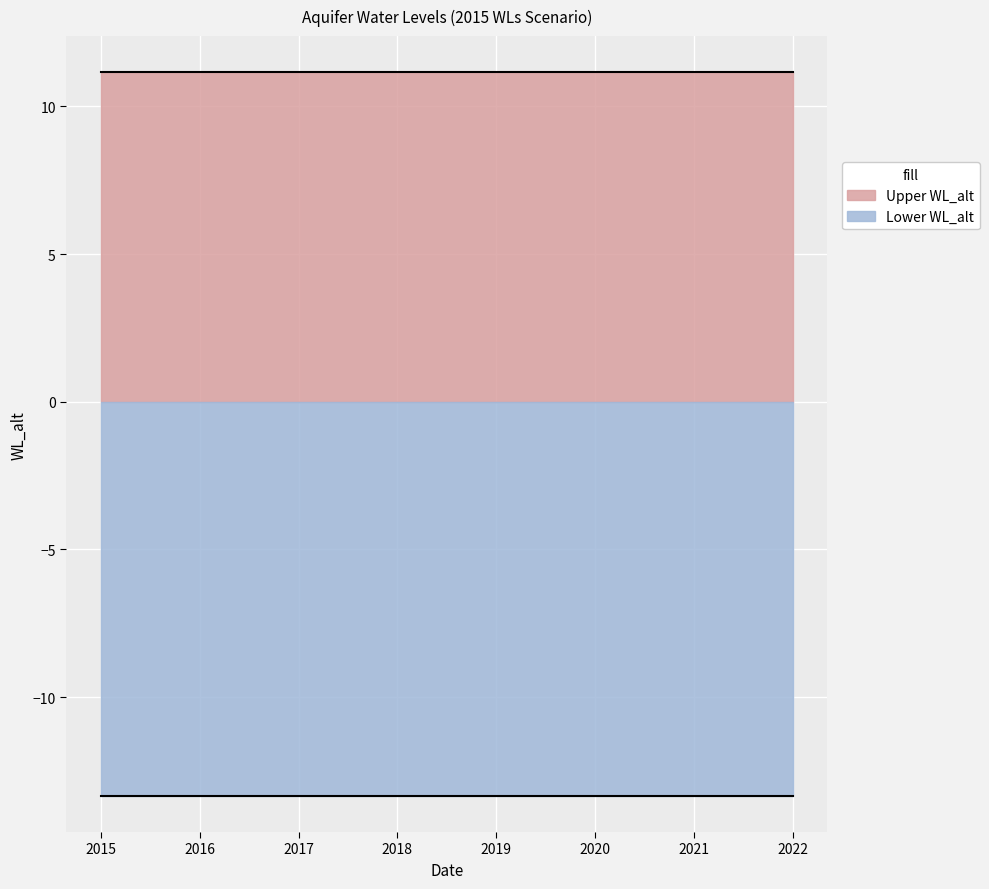

True or false: Lower WL_alt and Upper WL_alt intersect in this chart.

False